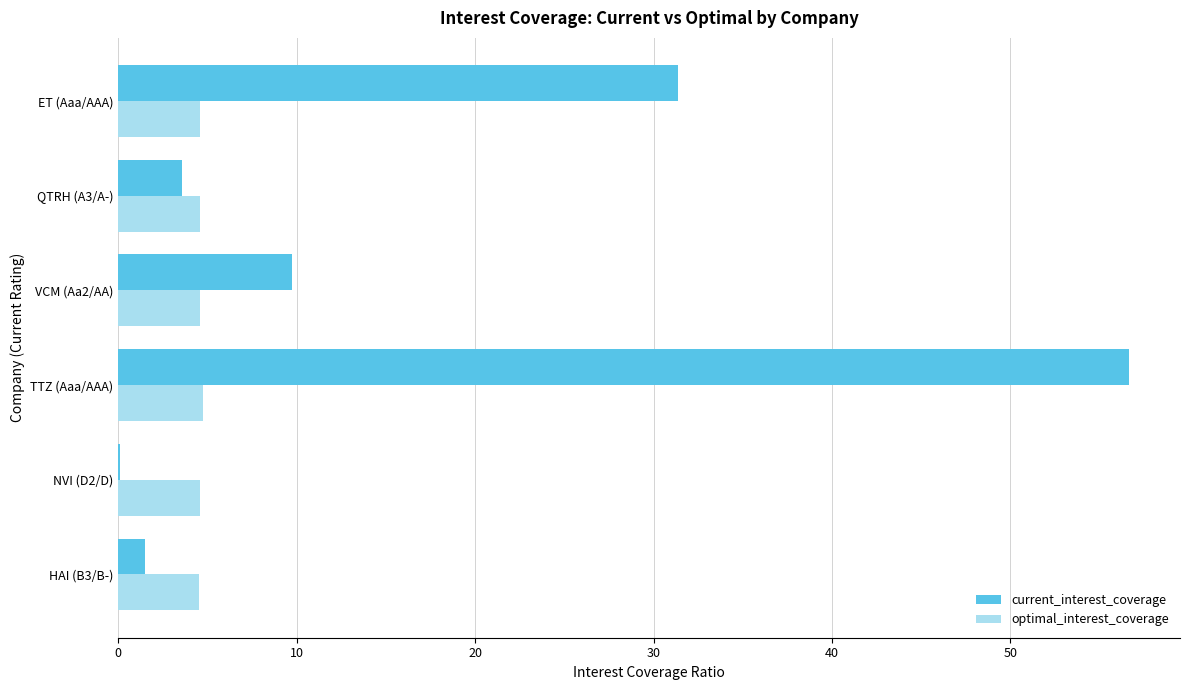

What is the maximum value for optimal_interest_coverage?

4.7